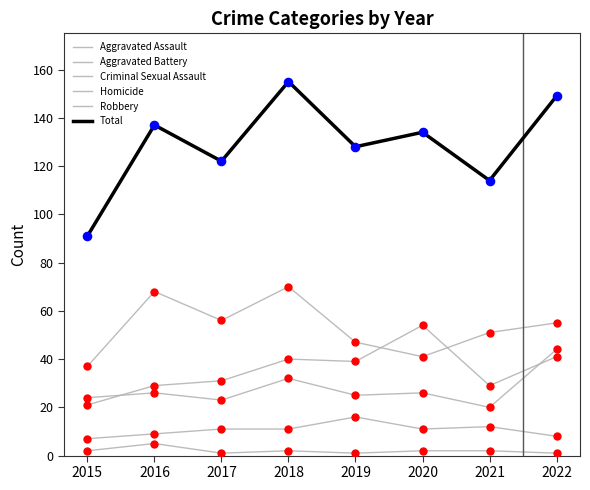

Is the value of Total at 2020 greater than the value of Robbery at 2020?

Yes